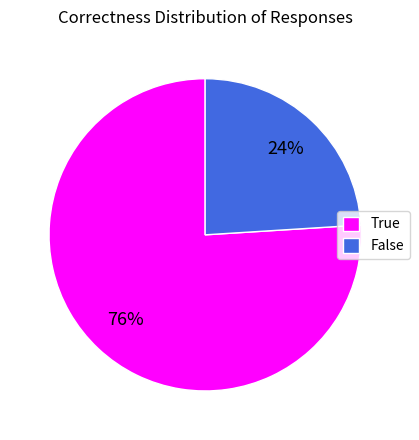

To the nearest percent, what is the average slice percentage?

50%